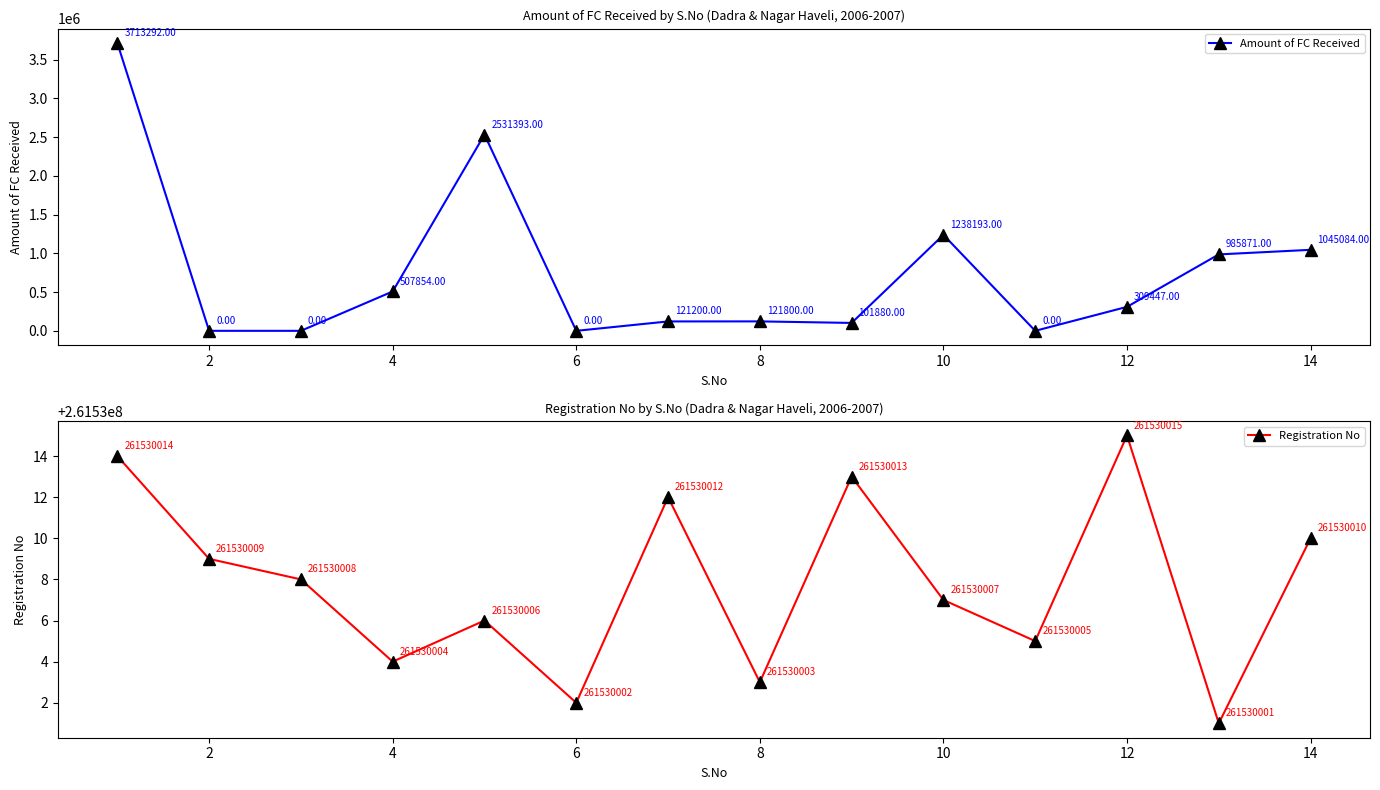

True or false: Amount of FC Received has more than 1 points higher than both neighbors.

True